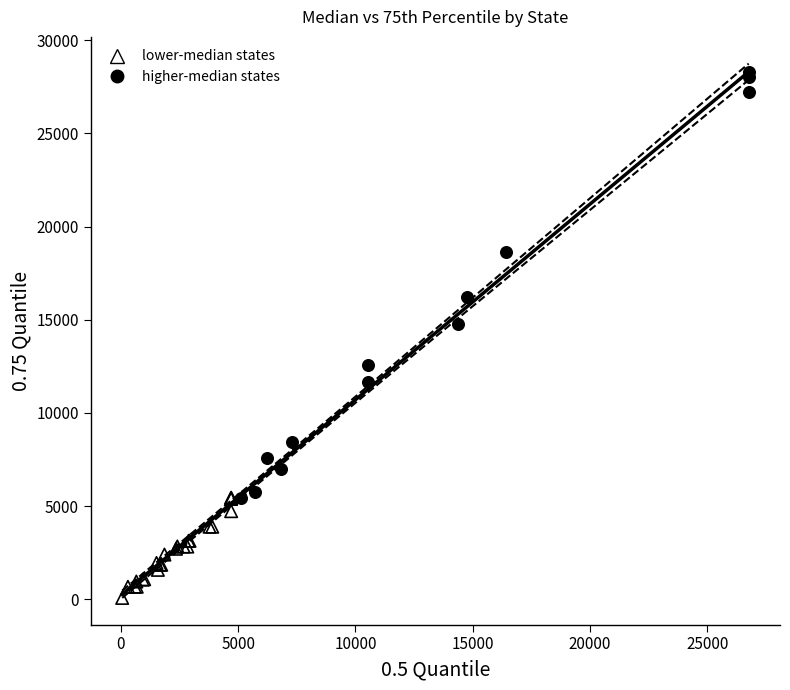

Which series has the largest Y range (max minus min)?

higher-median states